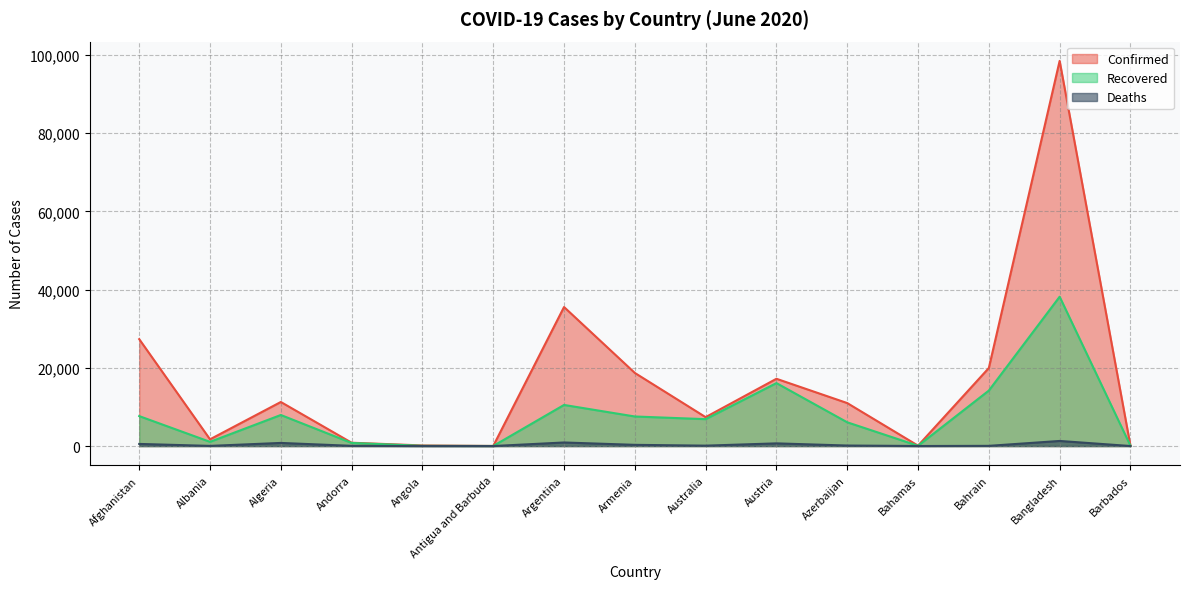

What is the difference between the Recovered values at Antigua and Barbuda and Bahrain?

14163